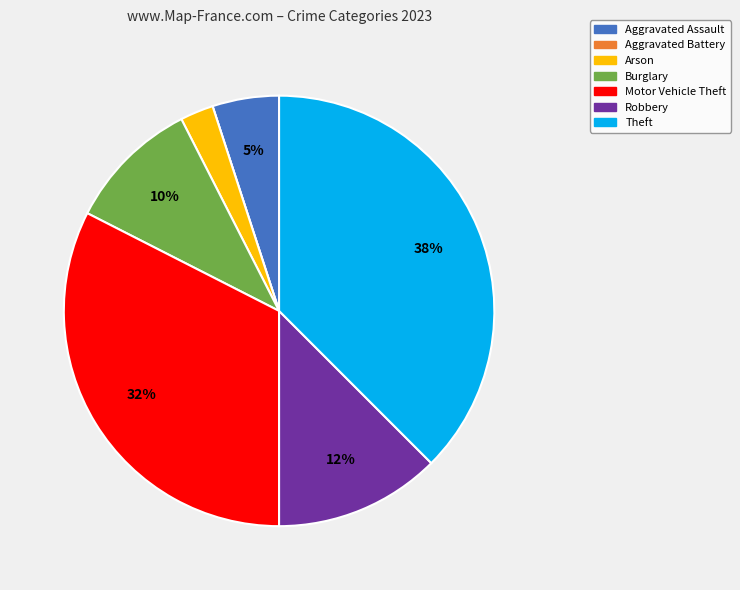

What percentage is the Motor Vehicle Theft slice, to the nearest percent?

32%